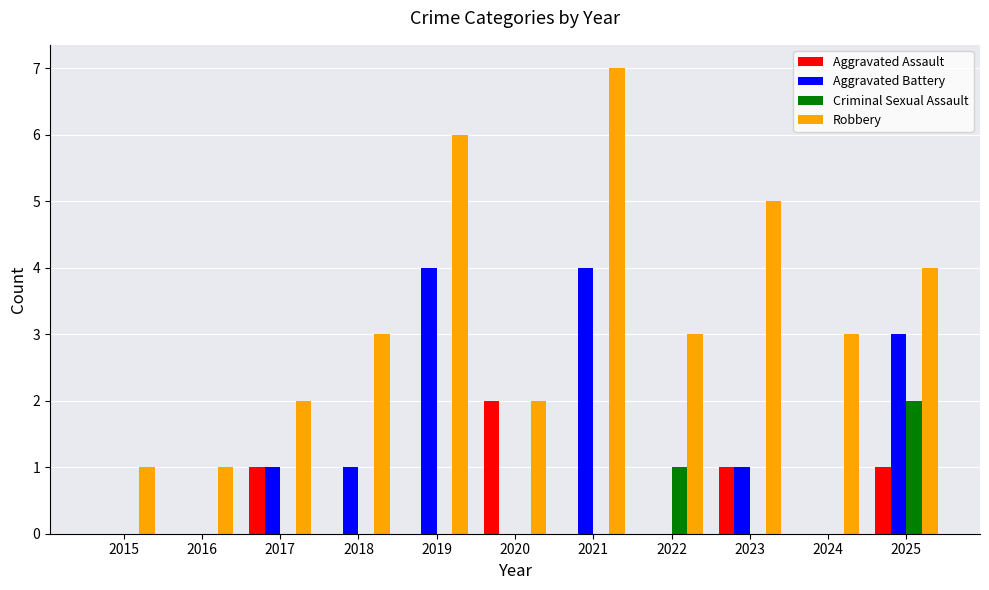

At which label is Robbery closest to 4?

2025